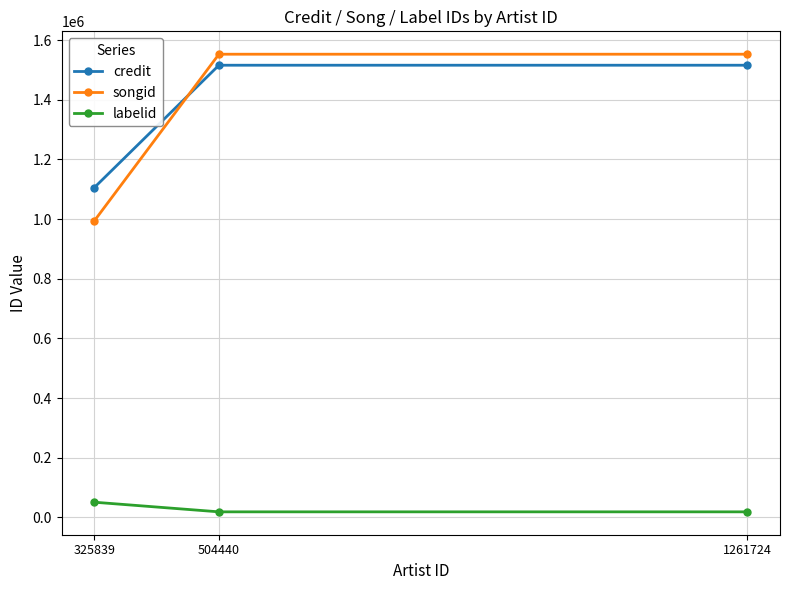

Is the value of credit at 1261724 greater than the value of labelid at 325839?

Yes